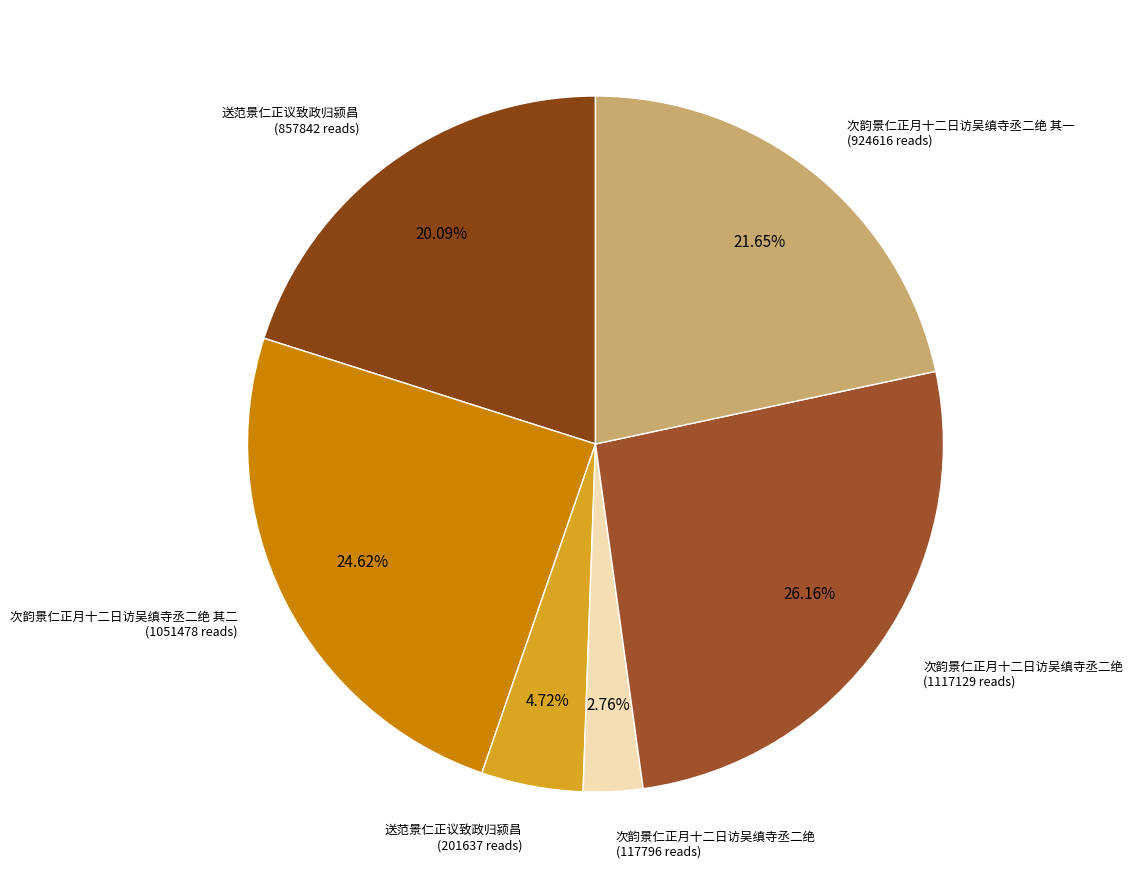

Which slice is the smallest?

次韵景仁正月十二日访吴缜寺丞二绝